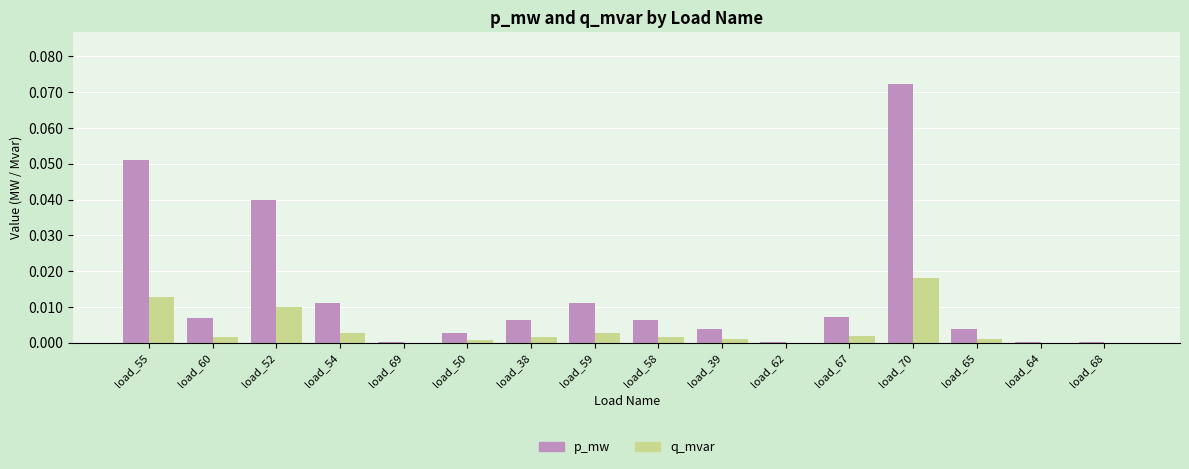

Which series changed the most between load_38 and load_70?

p_mw